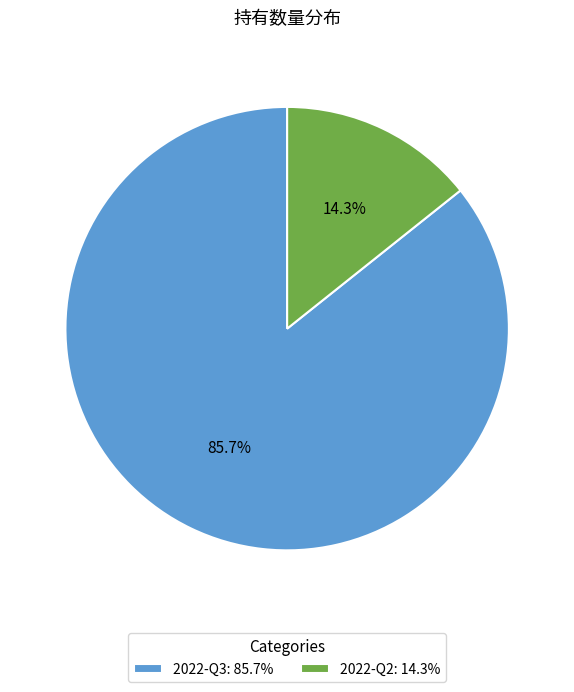

How many segments does this pie chart have?

2